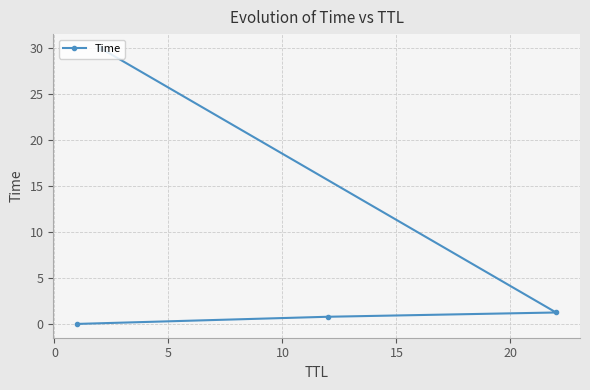

Reading left to right, extract all data points from this chart.

0.0	0.8	1.2	30.0